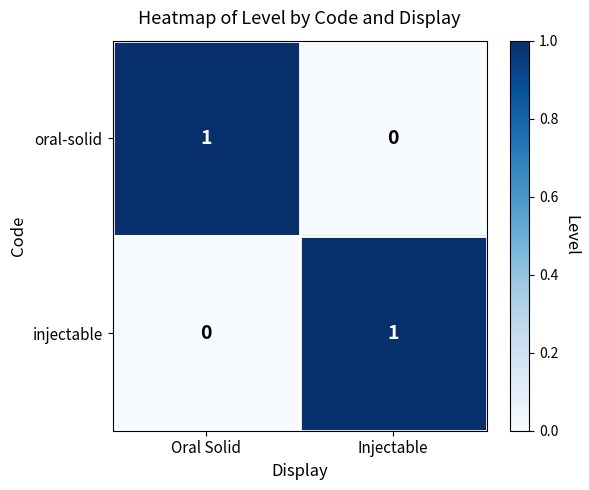

What is the total value across all series at Injectable?

1